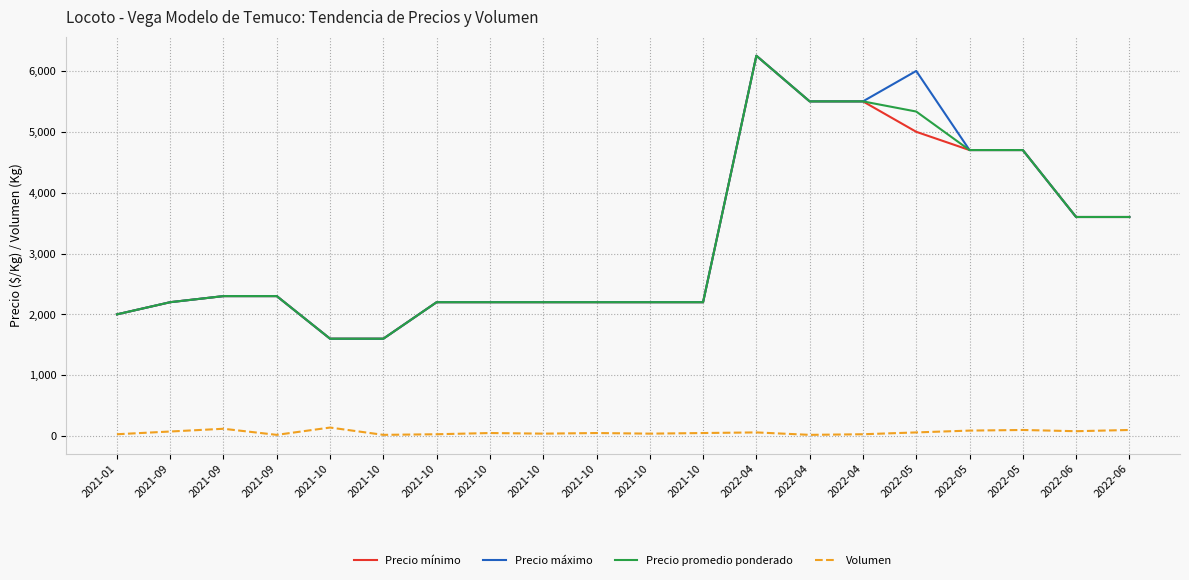

True or false: Volumen and Precio máximo intersect in this chart.

False